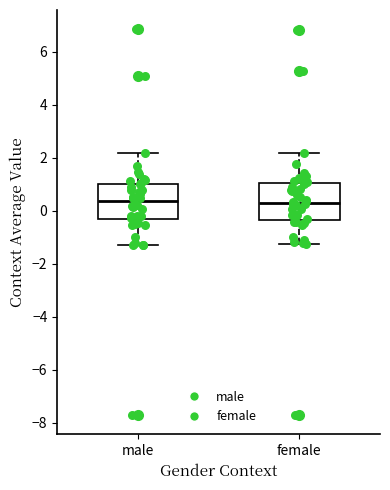

Reading left to right, transcribe this box plot: for each box, give where its median line is, the range the box spans, and where its two whiskers end, as read against the y-axis. The values are not printed on the chart, so give them approximately, as read against the axis.

male: median 0.4, box -0.4 to 1.0, whiskers -1.4 to 2.2
female: median 0.2, box -0.4 to 1.0, whiskers -1.2 to 2.2